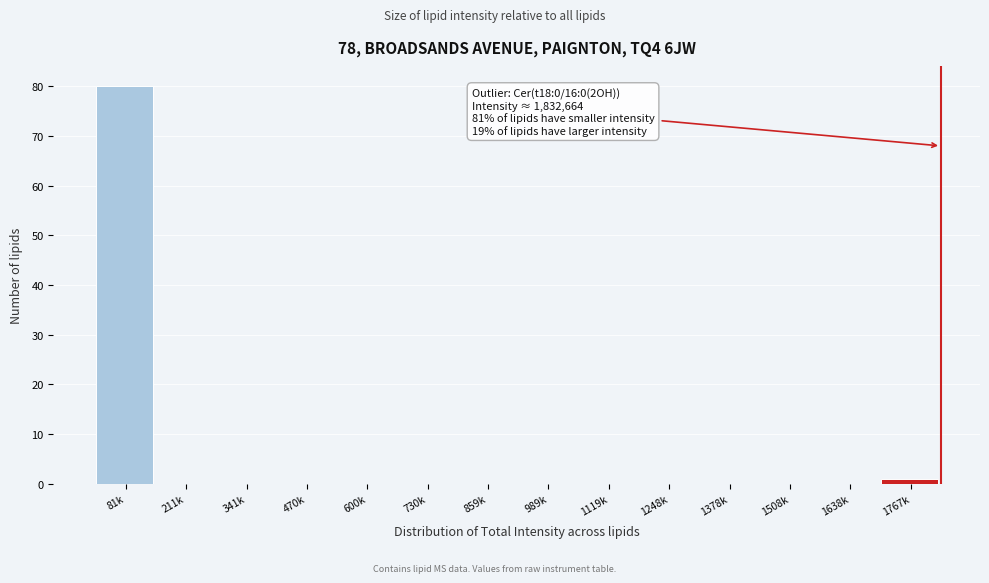

Reading left to right, list all the values displayed in this chart.

81k=80	211k=0	341k=0	470k=0	600k=0	730k=0	859k=0	989k=0	1119k=0	1248k=0	1378k=0	1508k=0	1638k=0	1767k=1